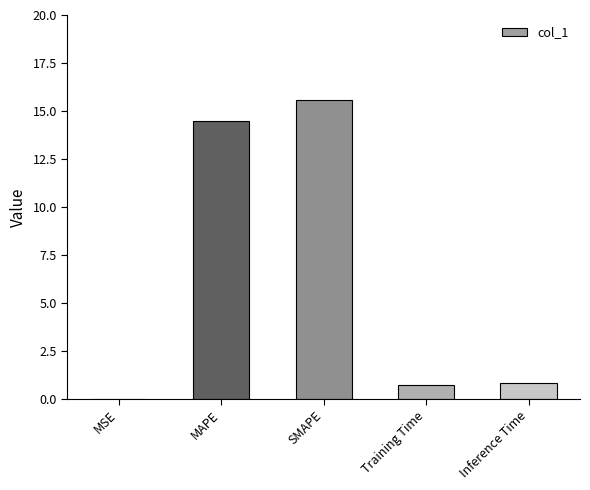

What is the change in value from MAPE to Inference Time?

-13.7